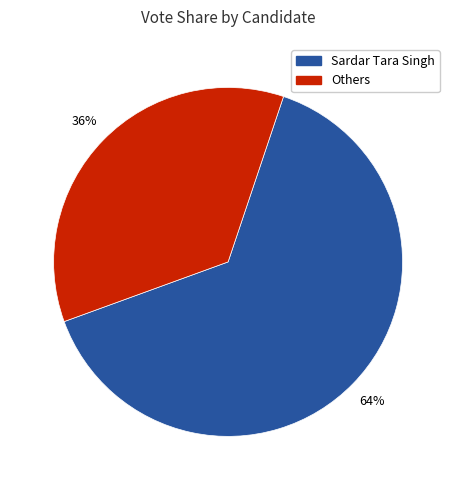

Do Others and Sardar Tara Singh together represent more than half of the pie?

Yes